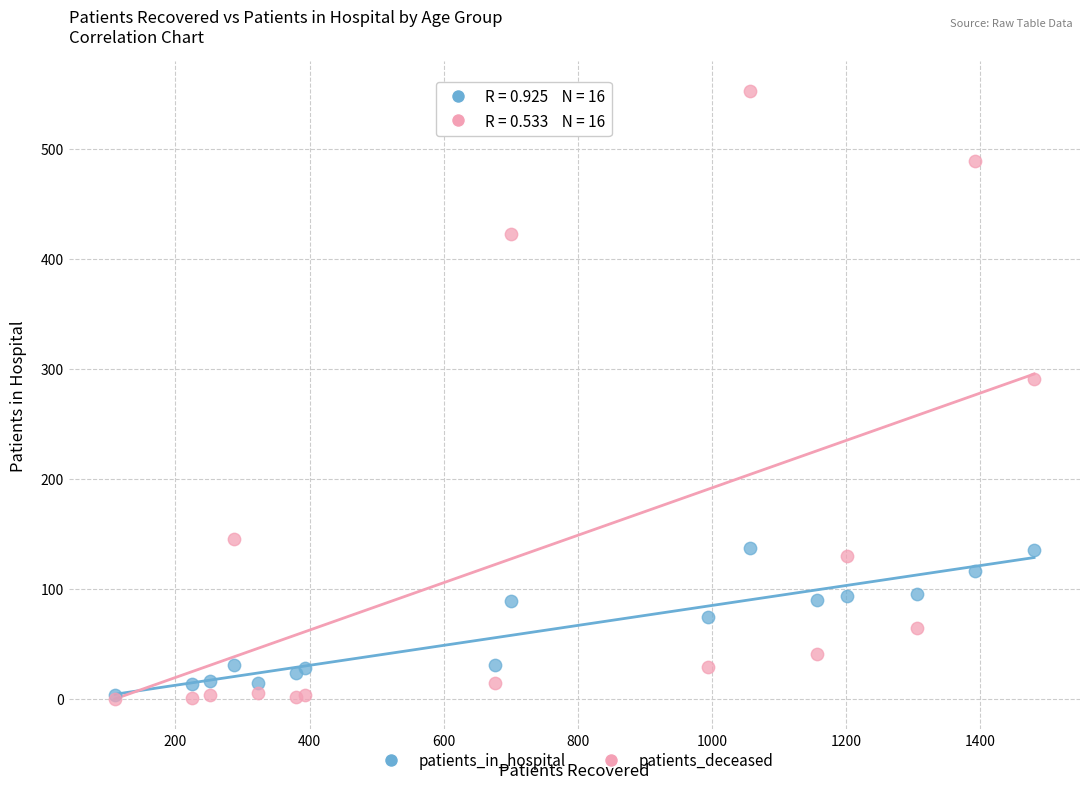

In the patients_deceased series, what Y value is closest to 276?

291